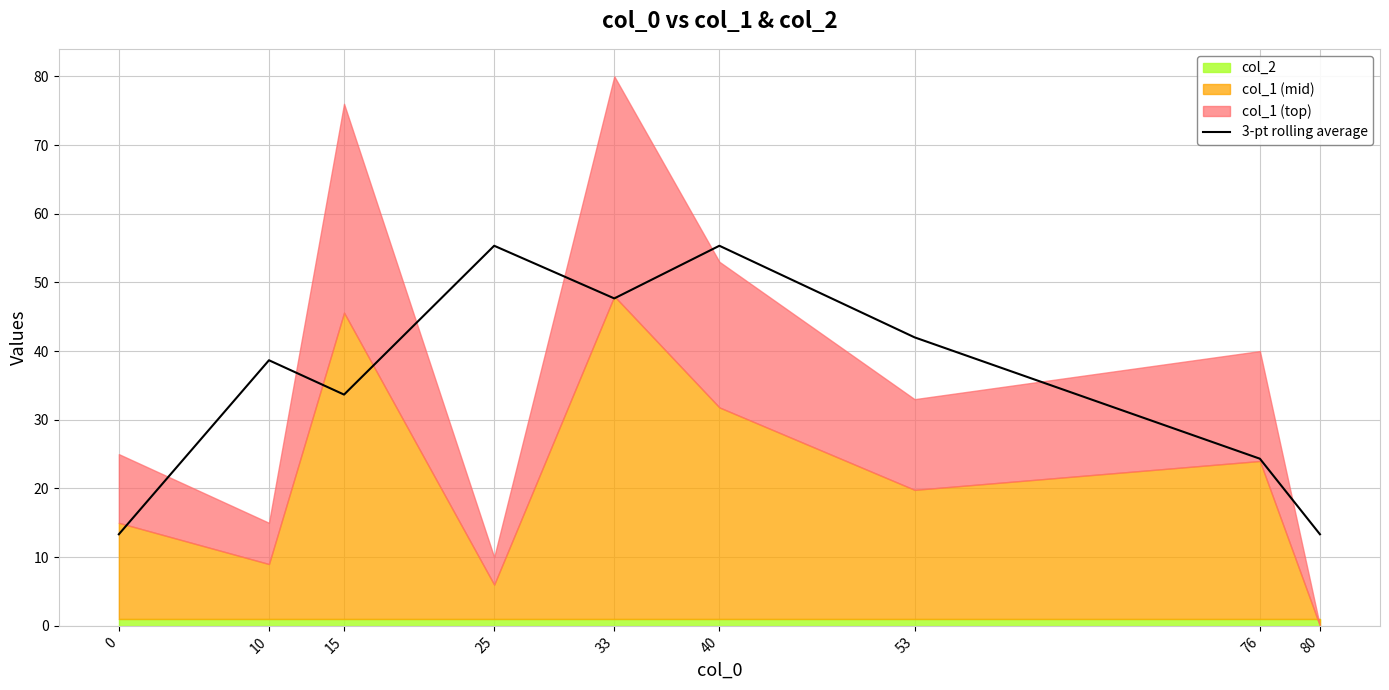

What is the value of the 6th point from the left?

55.3